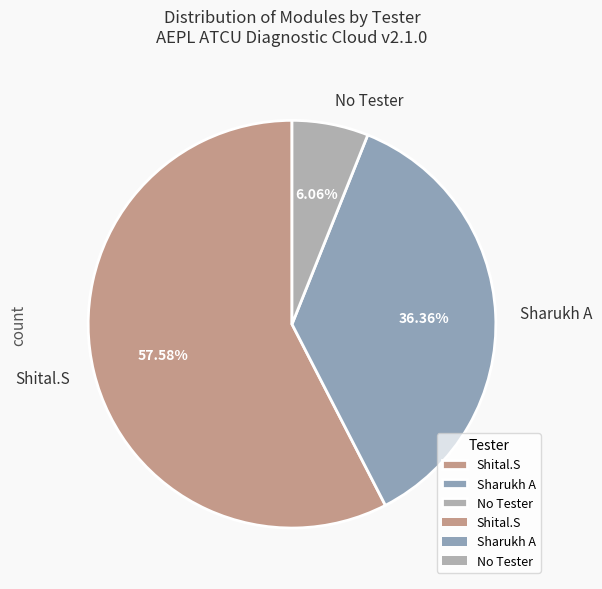

Approximately how many times larger is the value at Sharukh A compared to No Tester?

6.0